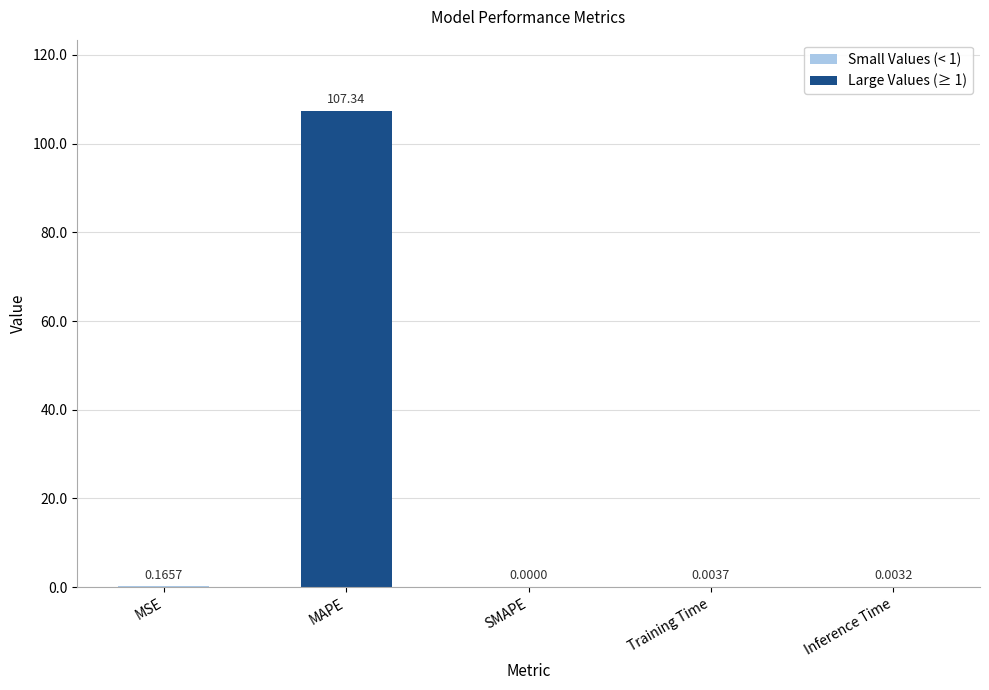

How many bars are there in total?

5